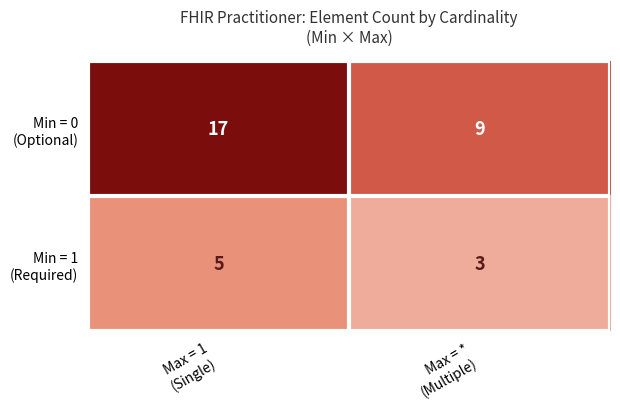

What is the maximum value shown in the chart?

17